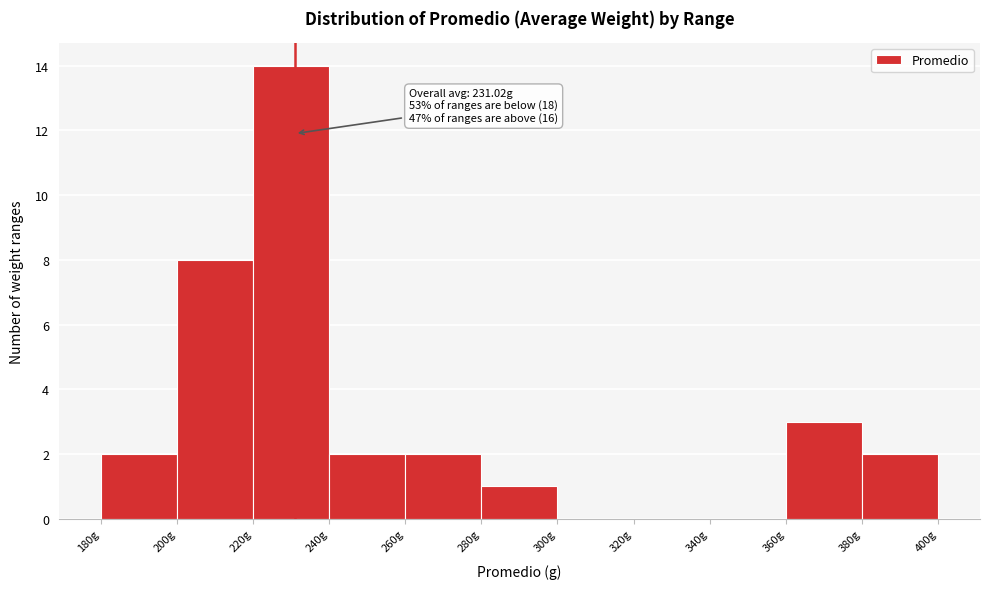

Which range on the x-axis has the tallest bar?

220 to 240